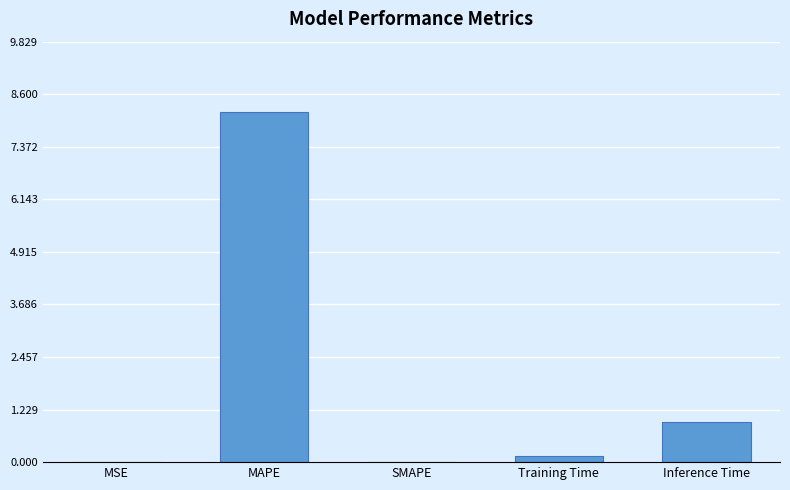

Is it true that the value at Inference Time is 1.5?

False